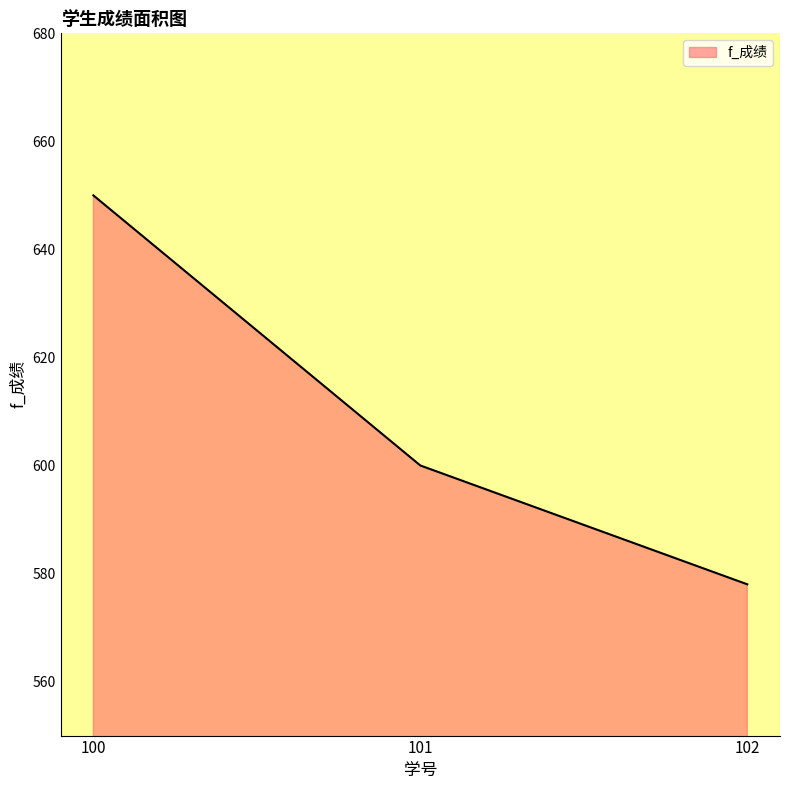

List the labels in order of value, largest first.

100, 101, 102